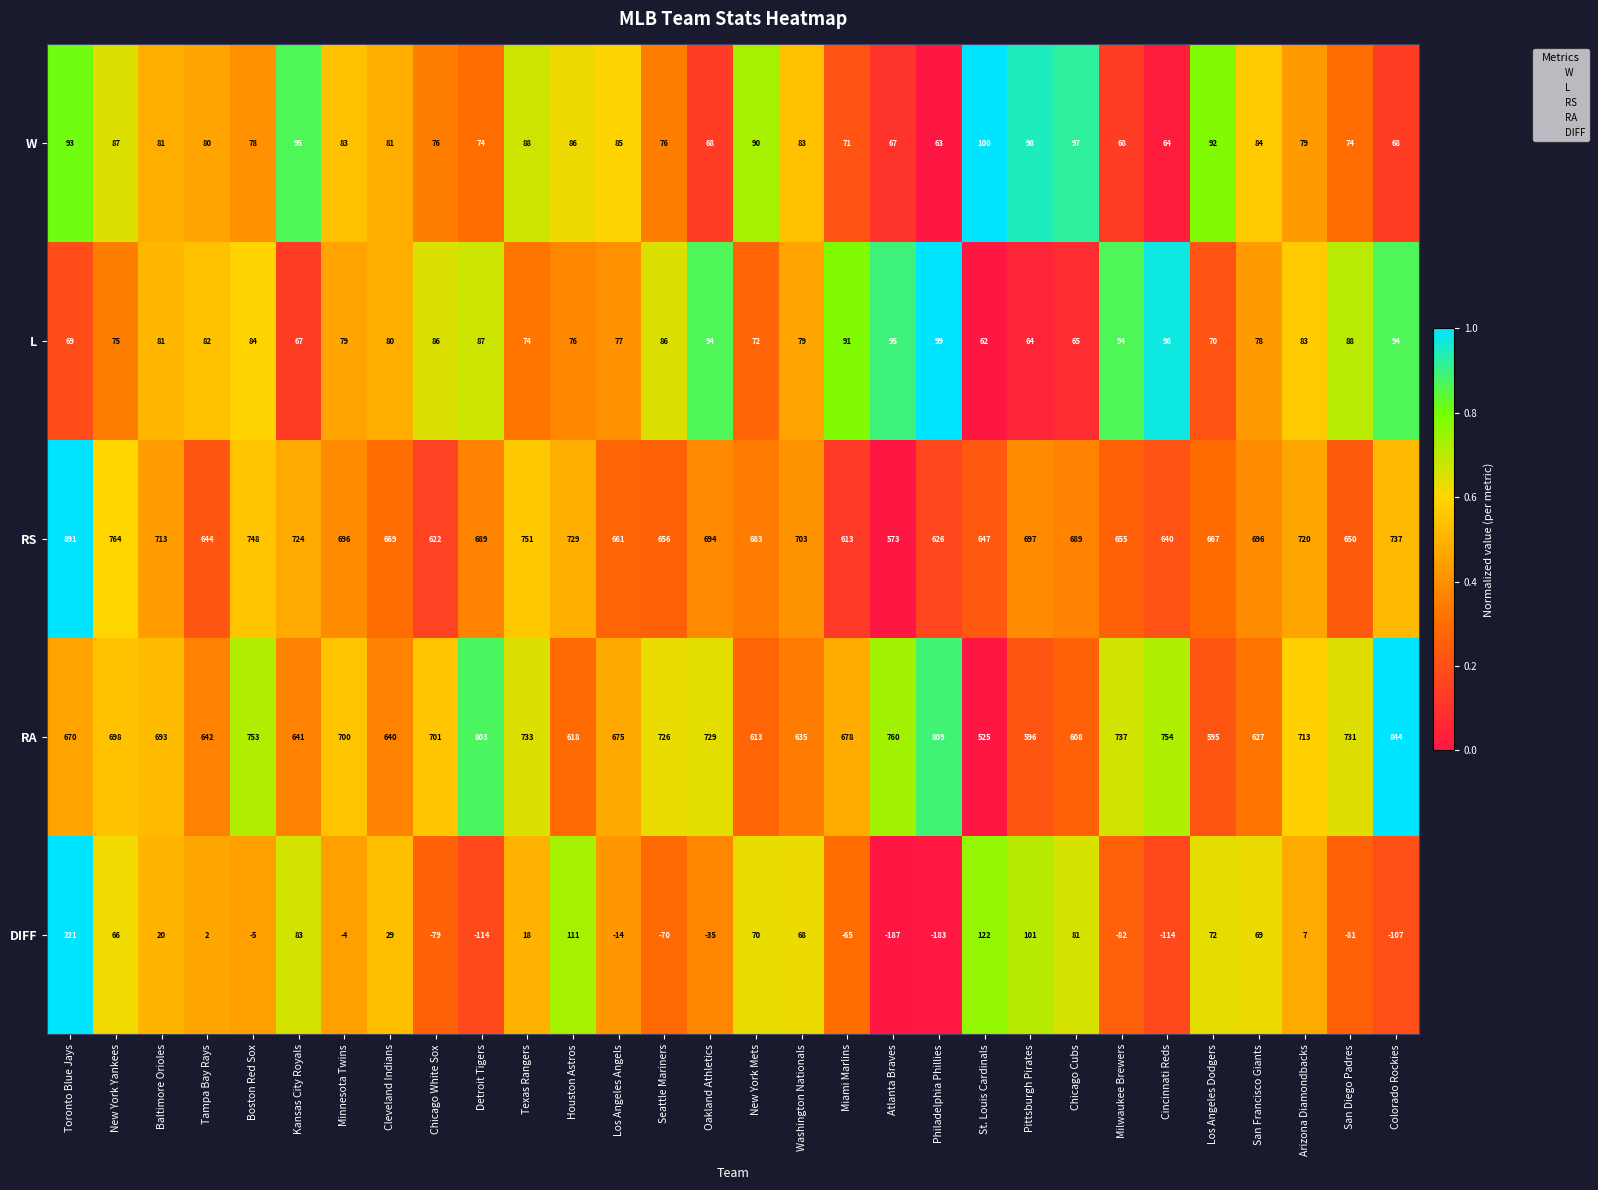

Rank the series by their maximum value, from lowest to highest.

L, W, DIFF, RA, RS